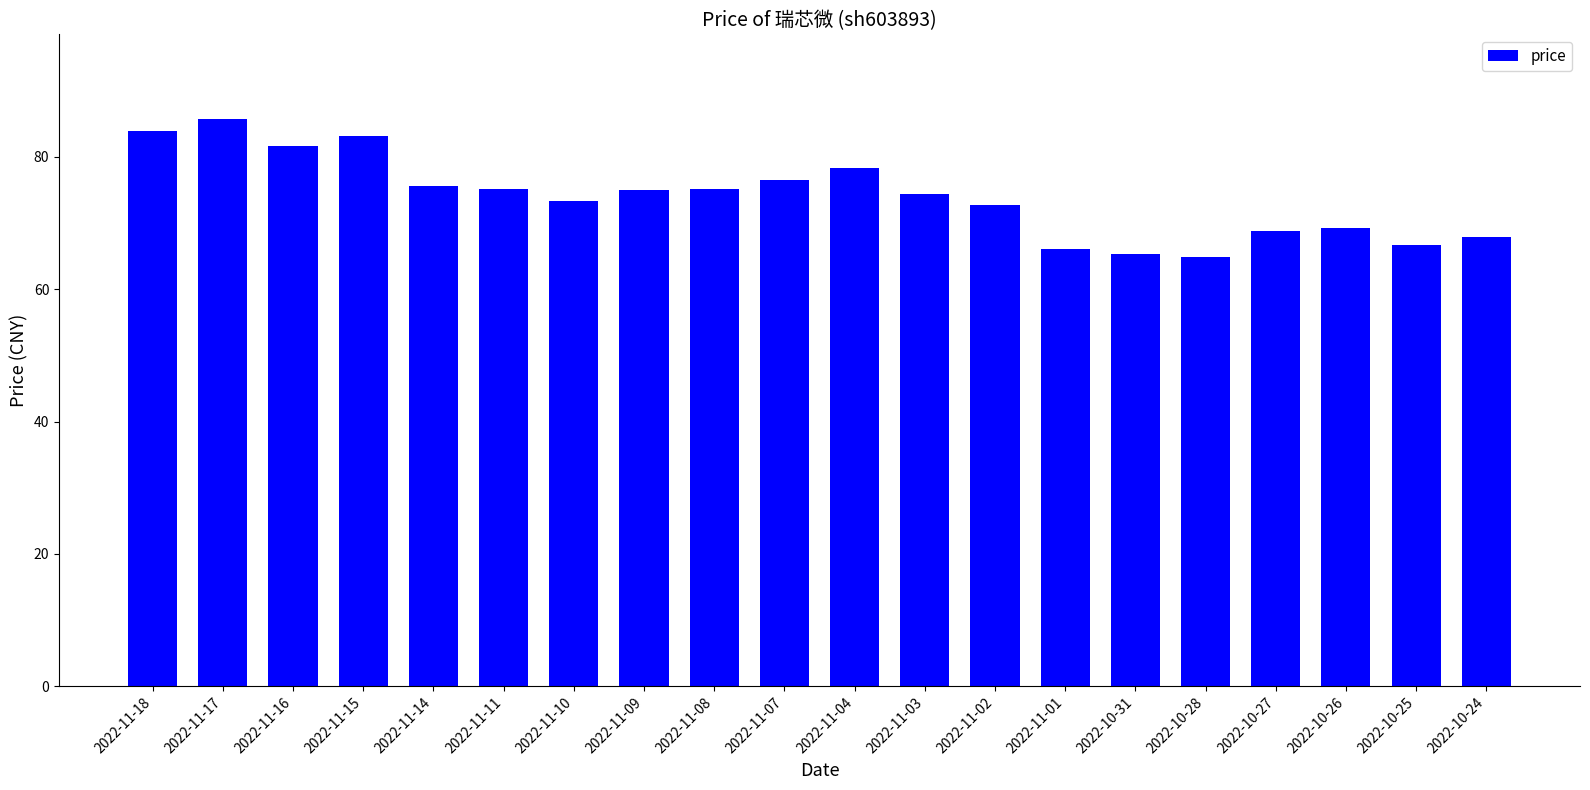

True or false: the data shows 76.6 at 2022-11-07.

True